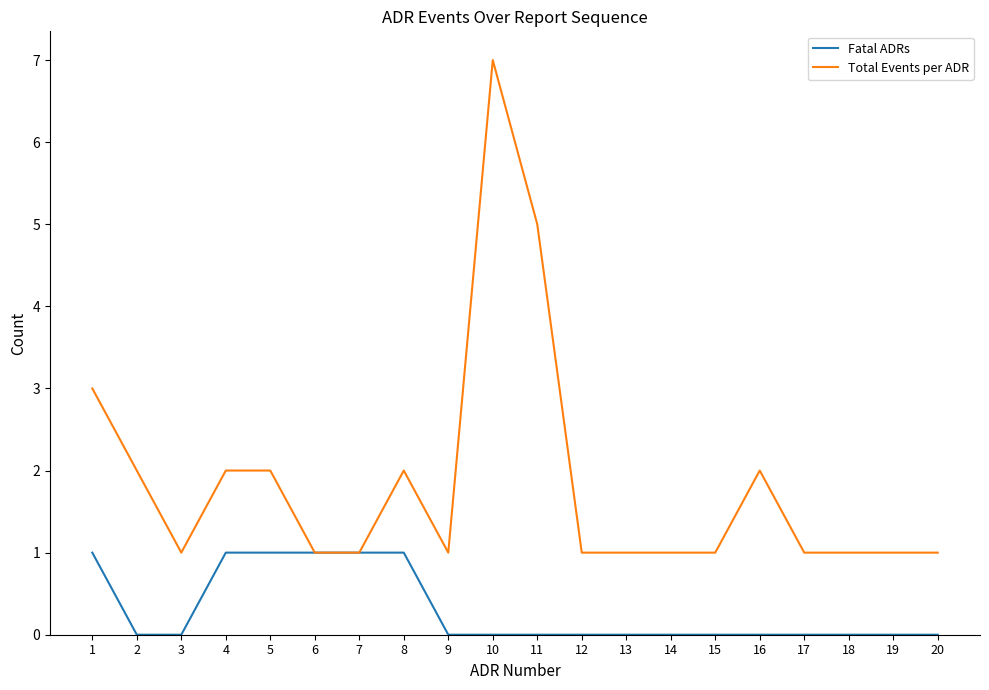

What is the spread (max minus min) of values at 11?

5